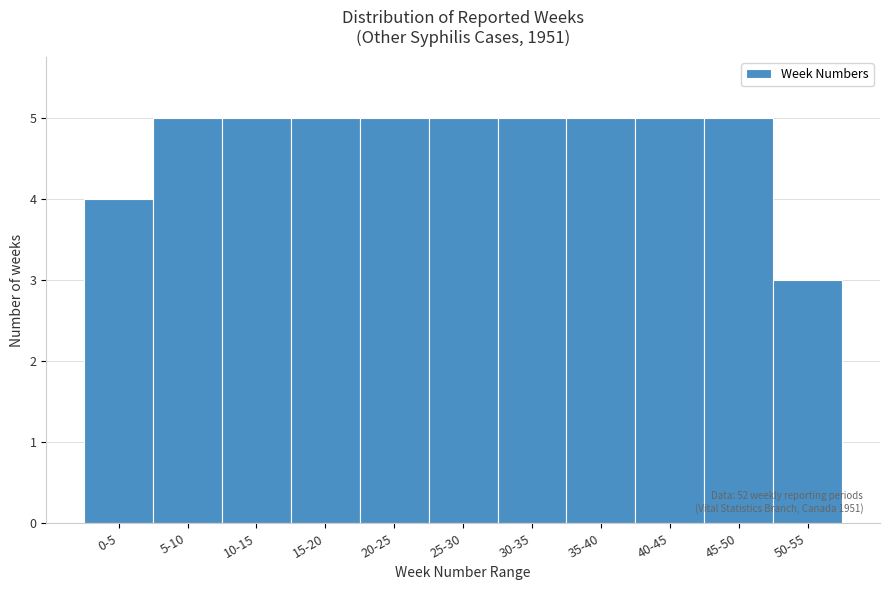

Reading left to right, what are all the values shown in this chart?

4	5	5	5	5	5	5	5	5	5	3